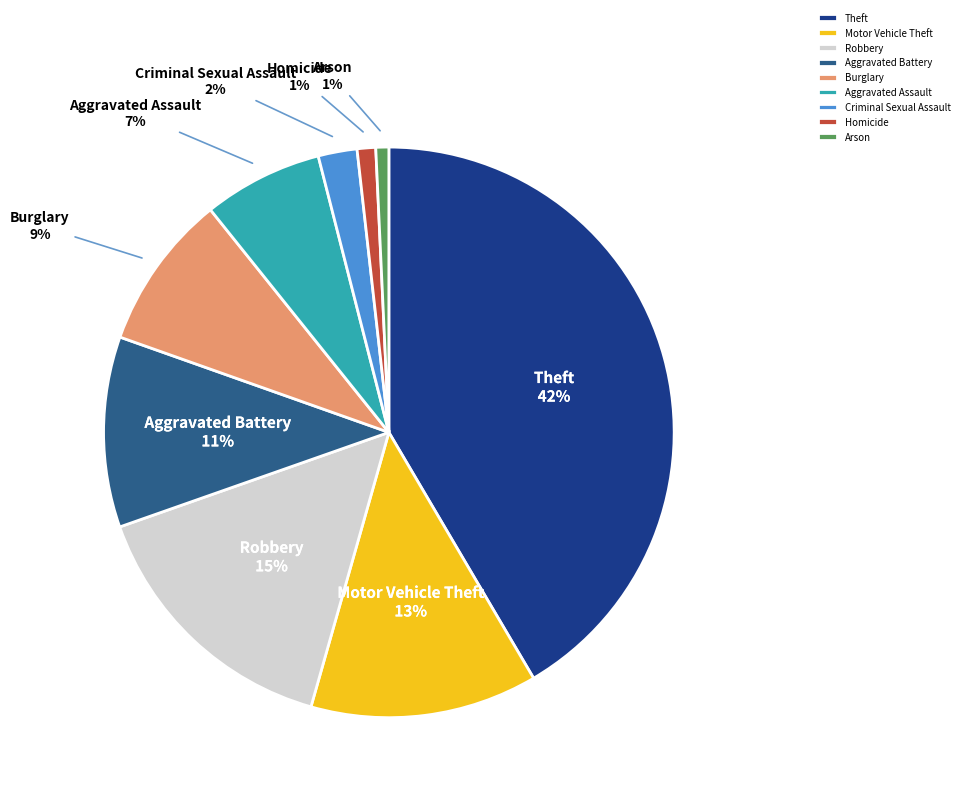

Count the number of slices in the pie.

9